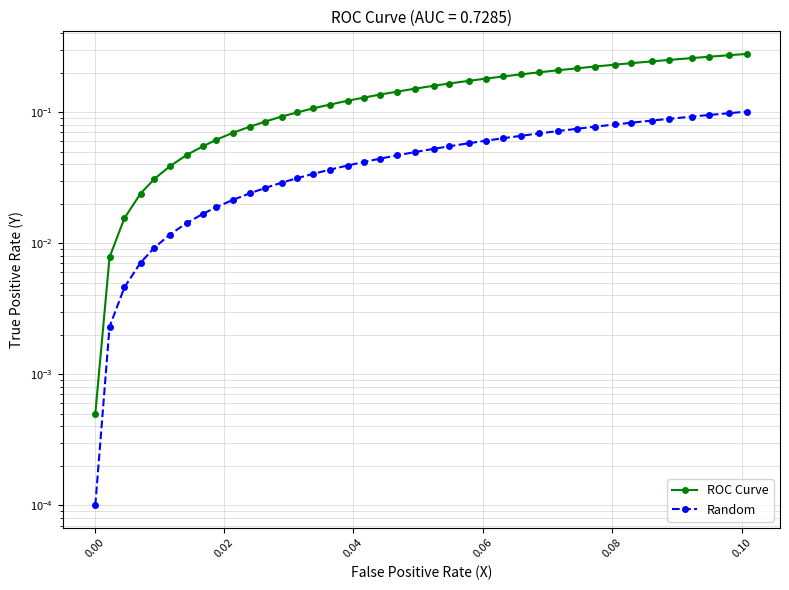

What are all the series names shown in the legend?

ROC Curve, Random